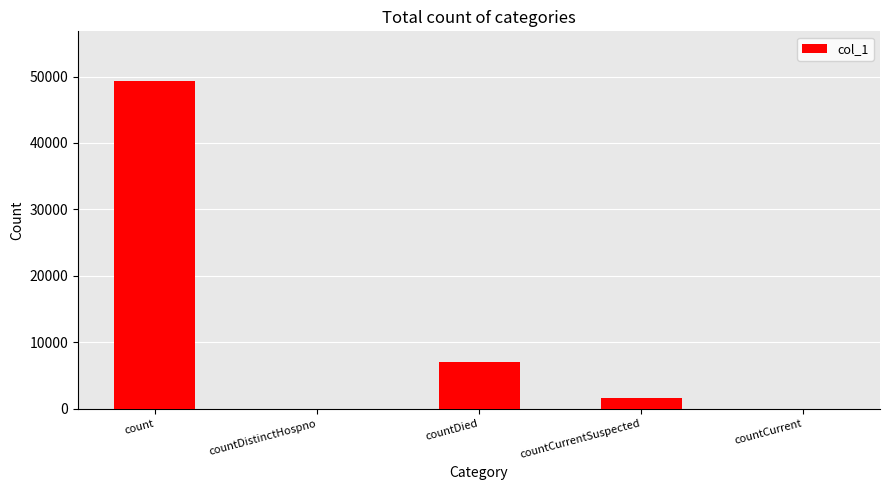

Is it true that the value at countCurrent is 0?

True